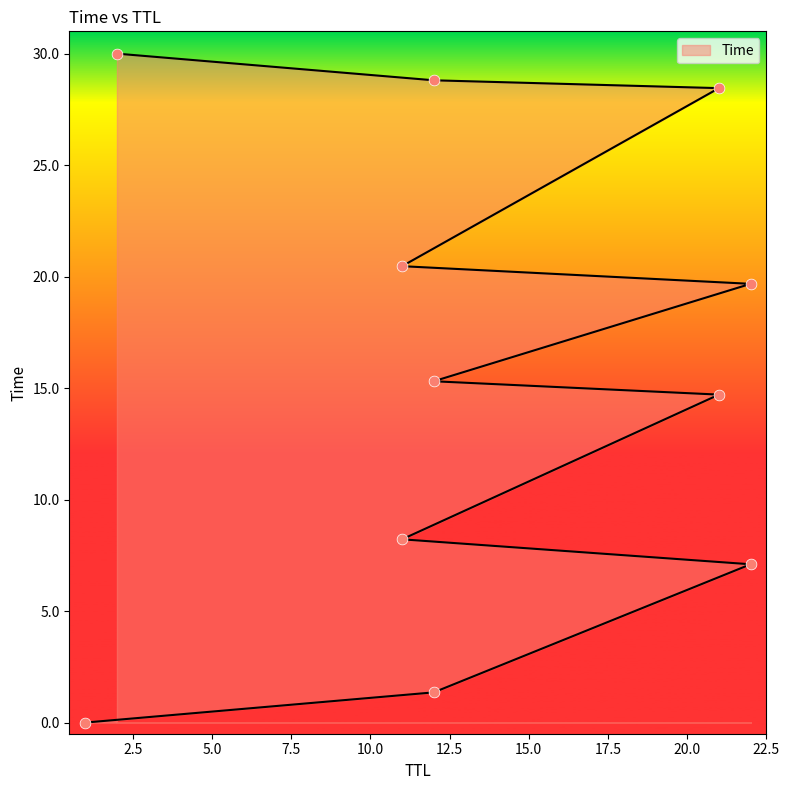

Which has a higher value, 1 or 12?

12